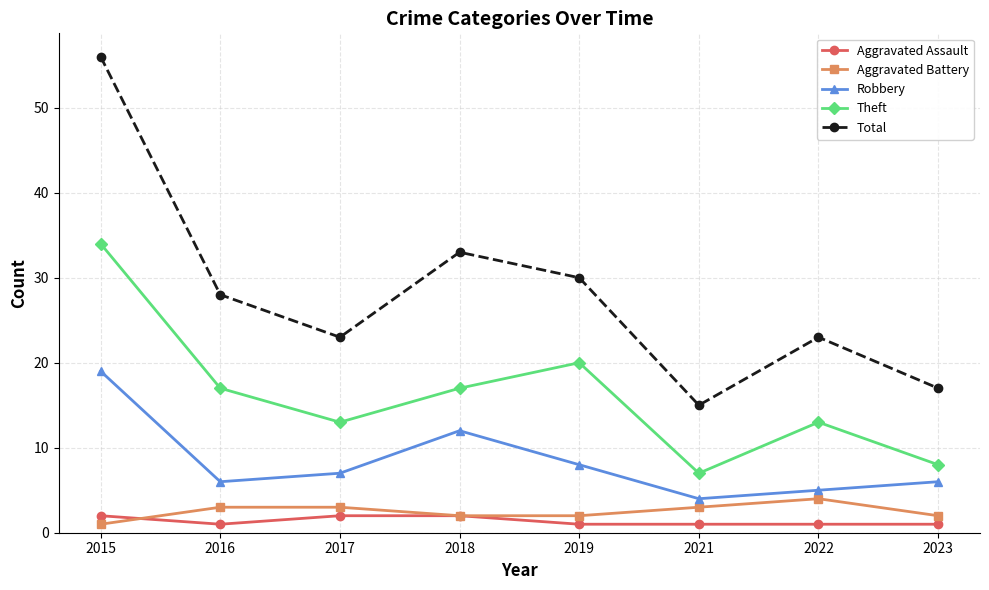

What is the value of the Aggravated Battery point at the 6th from the left?

3